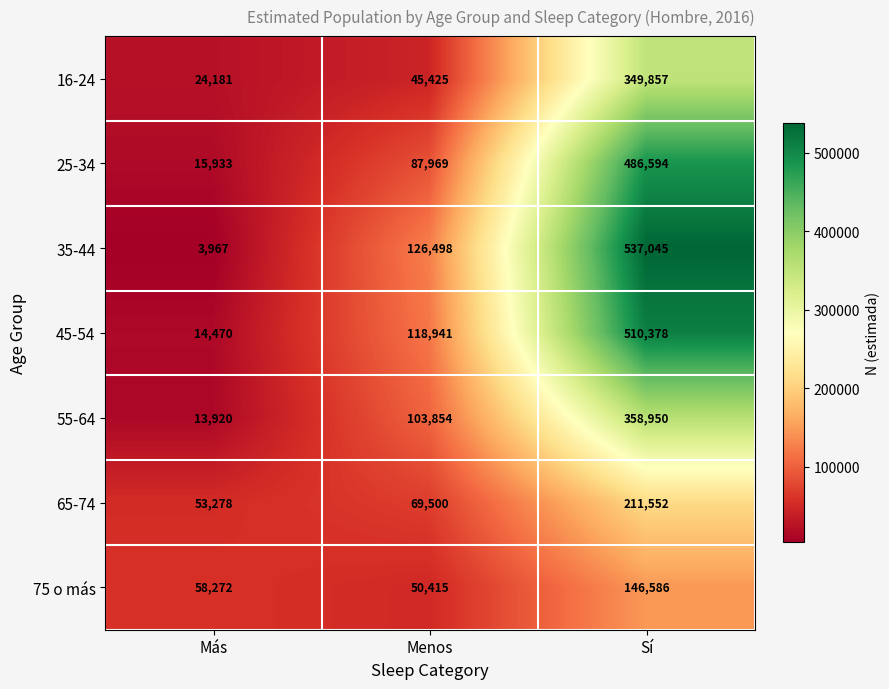

Which series has the widest spread of values?

35-44